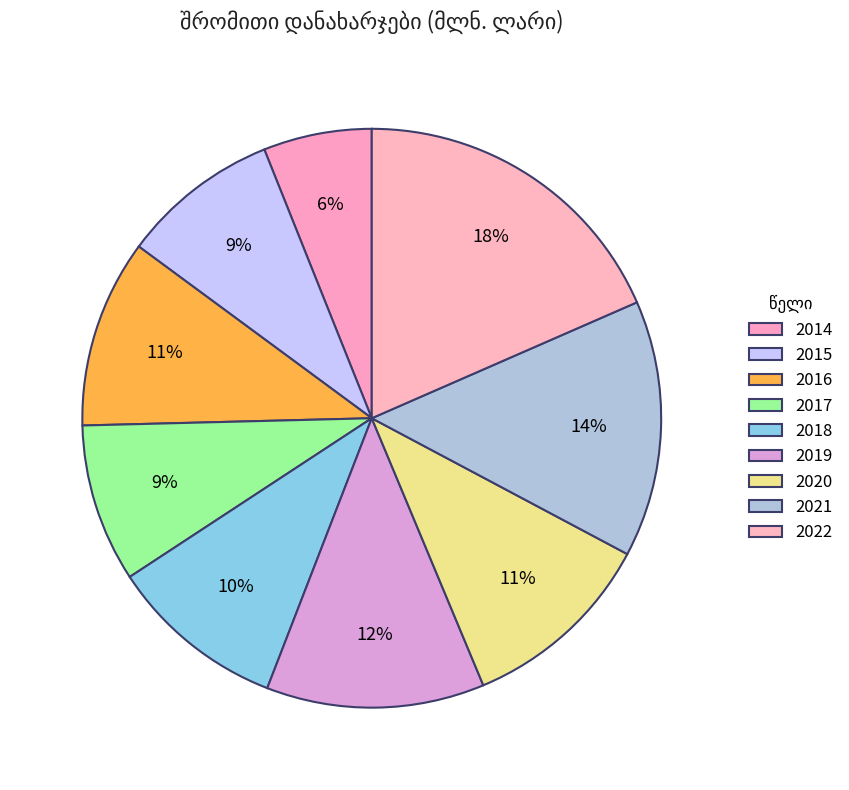

The 2014 slice represents 6% of the pie. True or false?

True